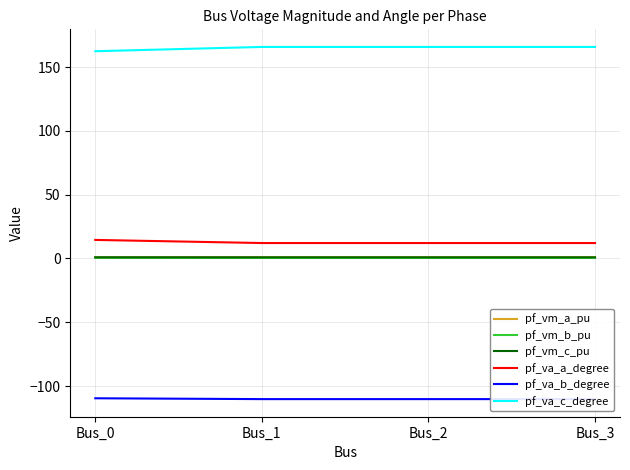

True or false: pf_va_a_degree and pf_vm_b_pu cross at least once.

False